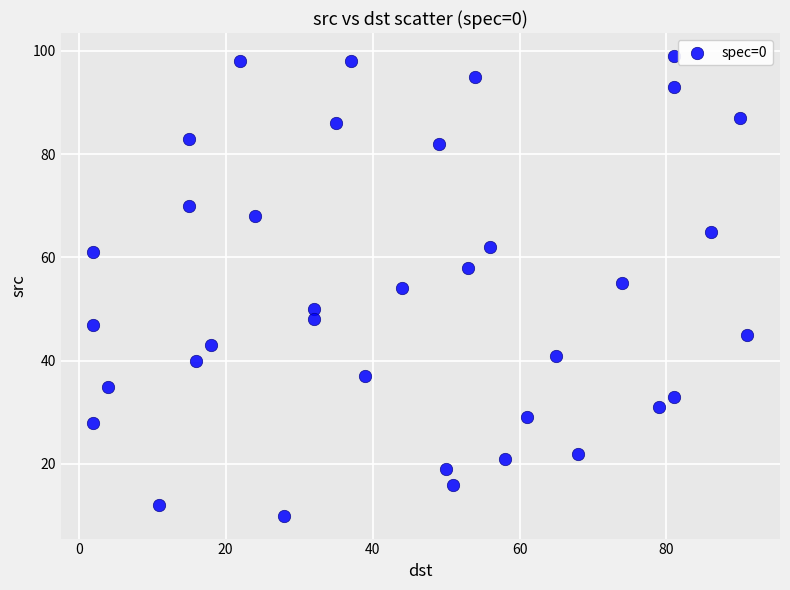

What is the range of Y values (max minus min)?

89